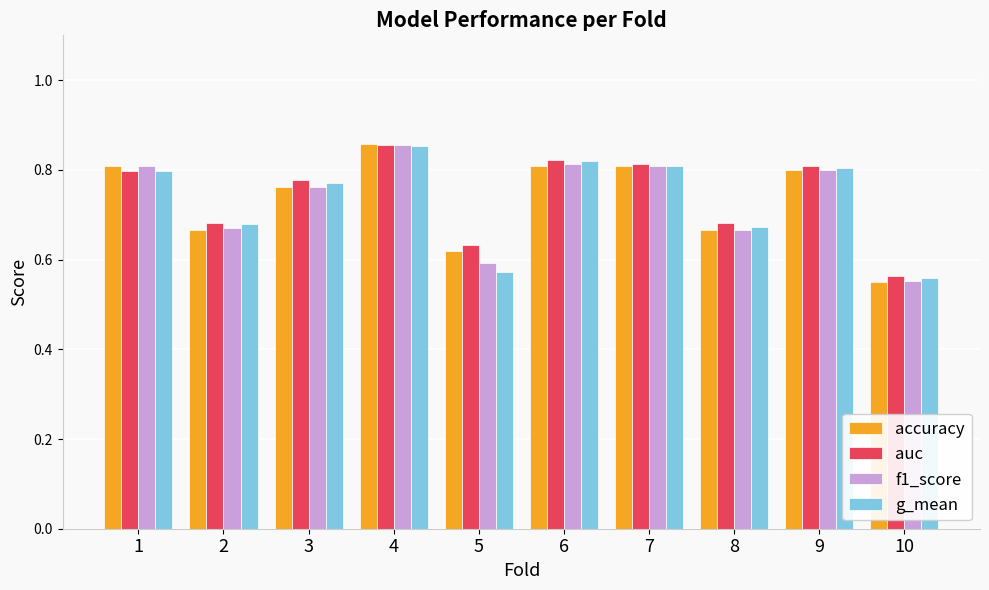

Between 1 and 4, which series saw the biggest shift?

auc